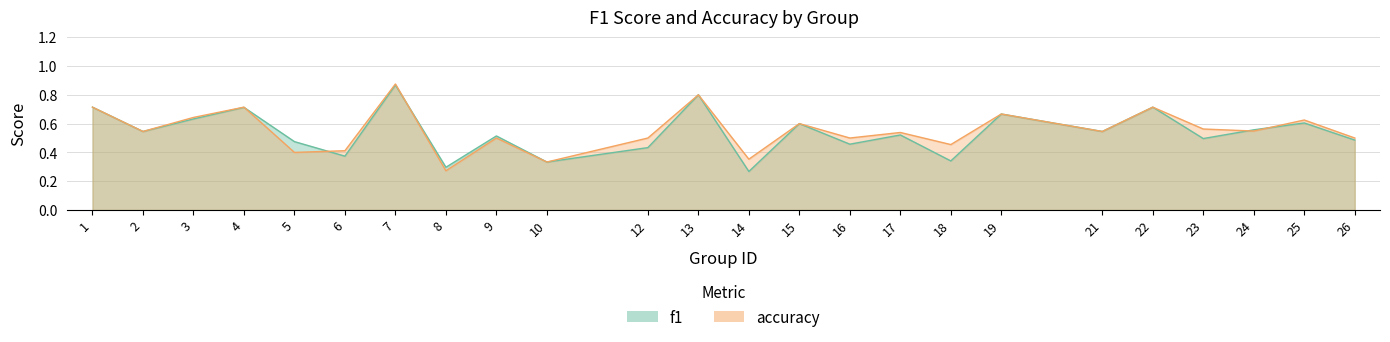

What is the smallest value displayed?

0.3